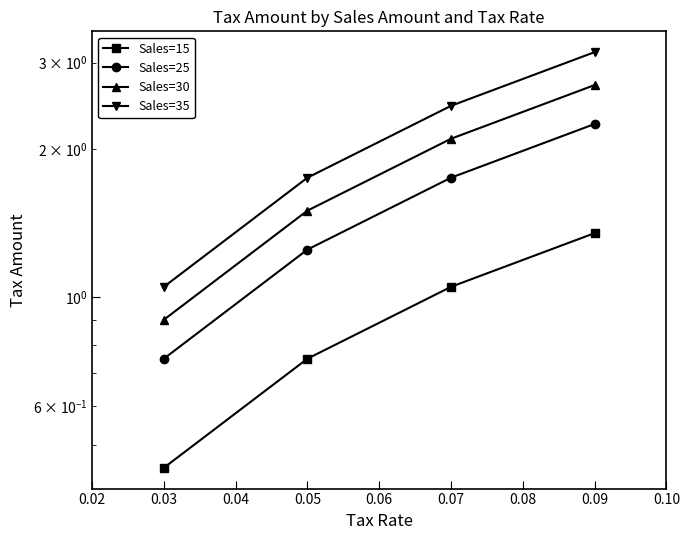

Which has a higher value, 0.09 or 0.05?

0.09